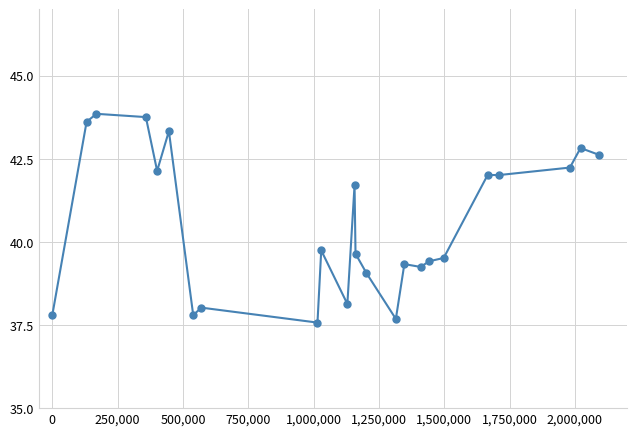

True or false: the data has more than 1 interior local peaks.

True